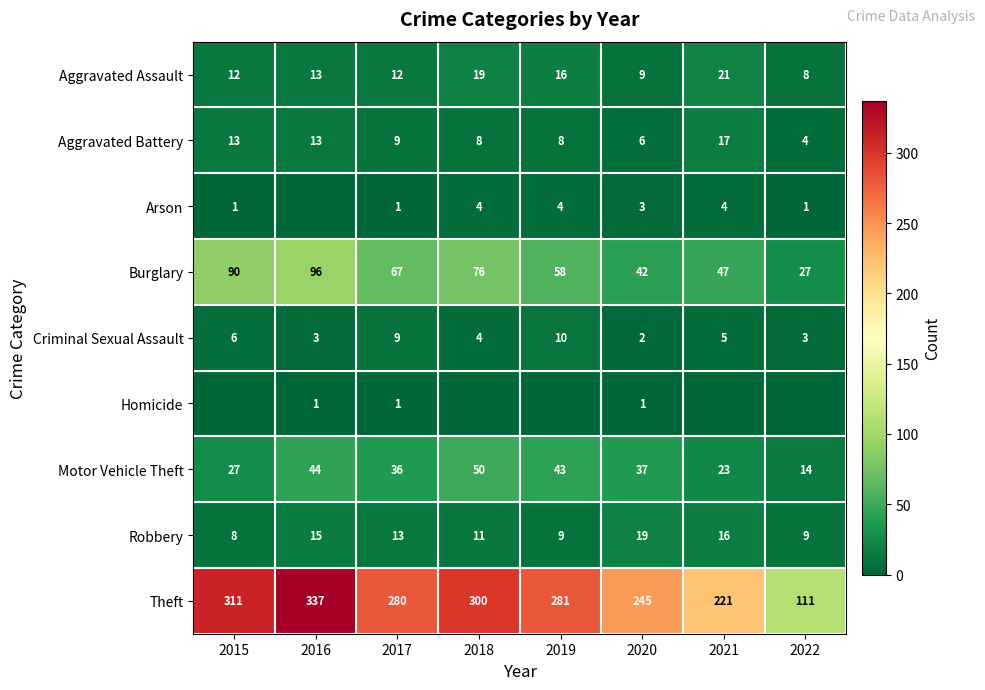

At which label does Motor Vehicle Theft first exceed 37?

2016